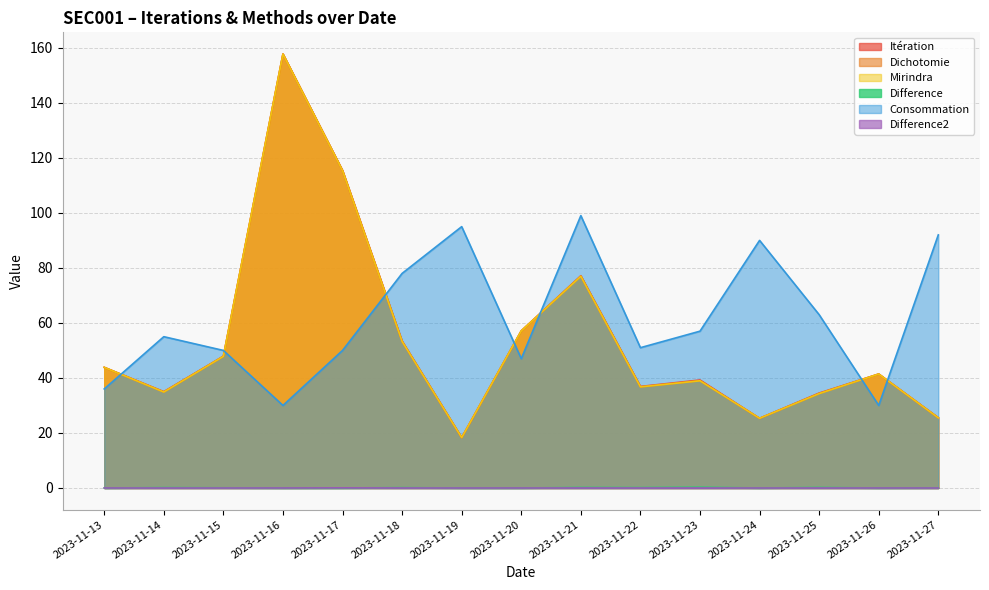

List the series in order of their peak value, lowest first.

Difference2, Difference, Consommation, Mirindra, Itération, Dichotomie